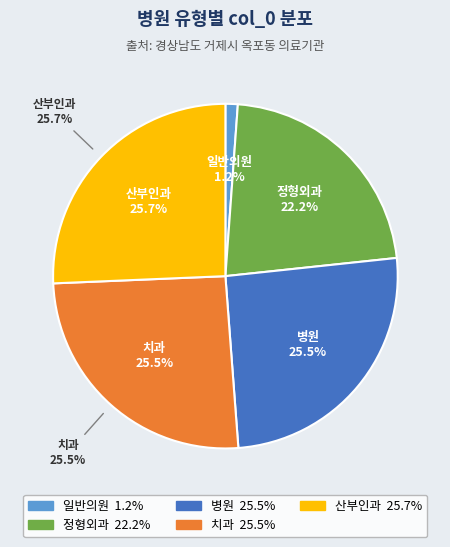

Do 치과 and 산부인과 together represent more than half of the pie?

Yes